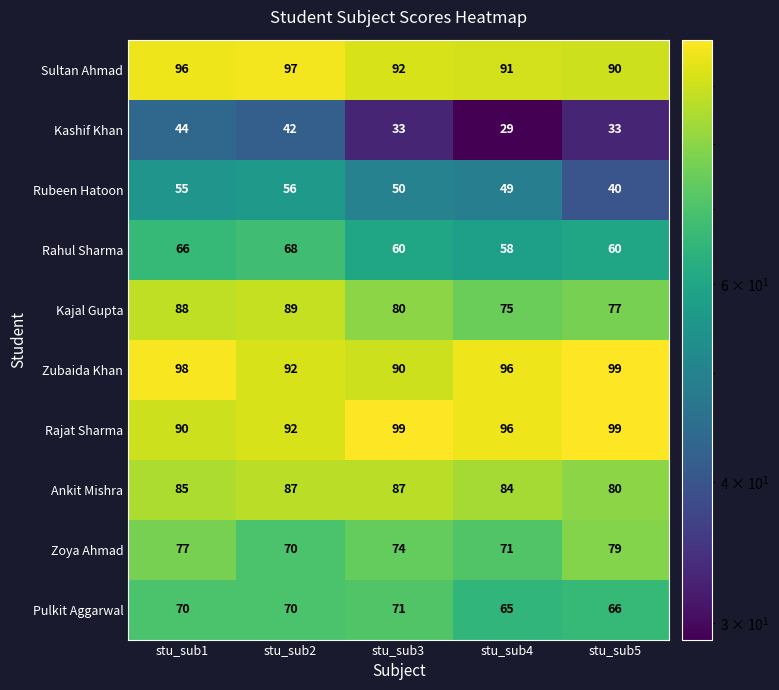

At which label does Zubaida Khan first exceed 96?

stu_sub1